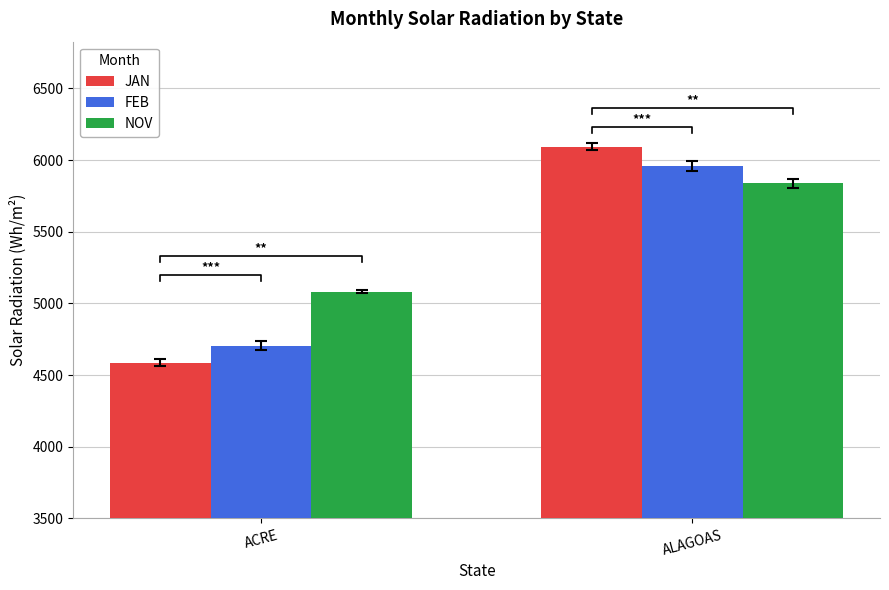

What is the label of the 1st bar from the left?

ACRE